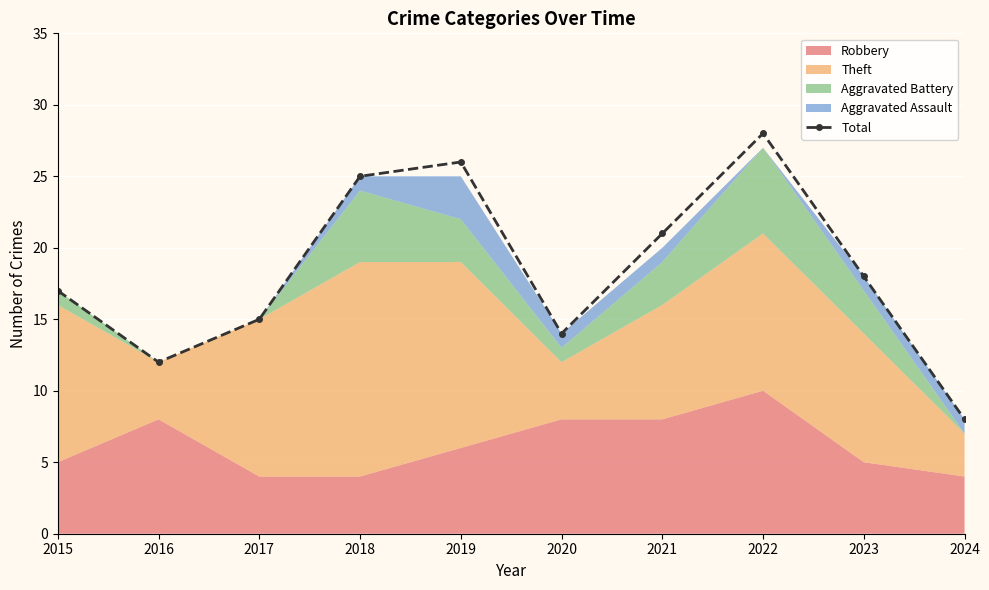

Rank the categories by value from lowest to highest.

2024, 2016, 2020, 2017, 2015, 2023, 2021, 2018, 2019, 2022